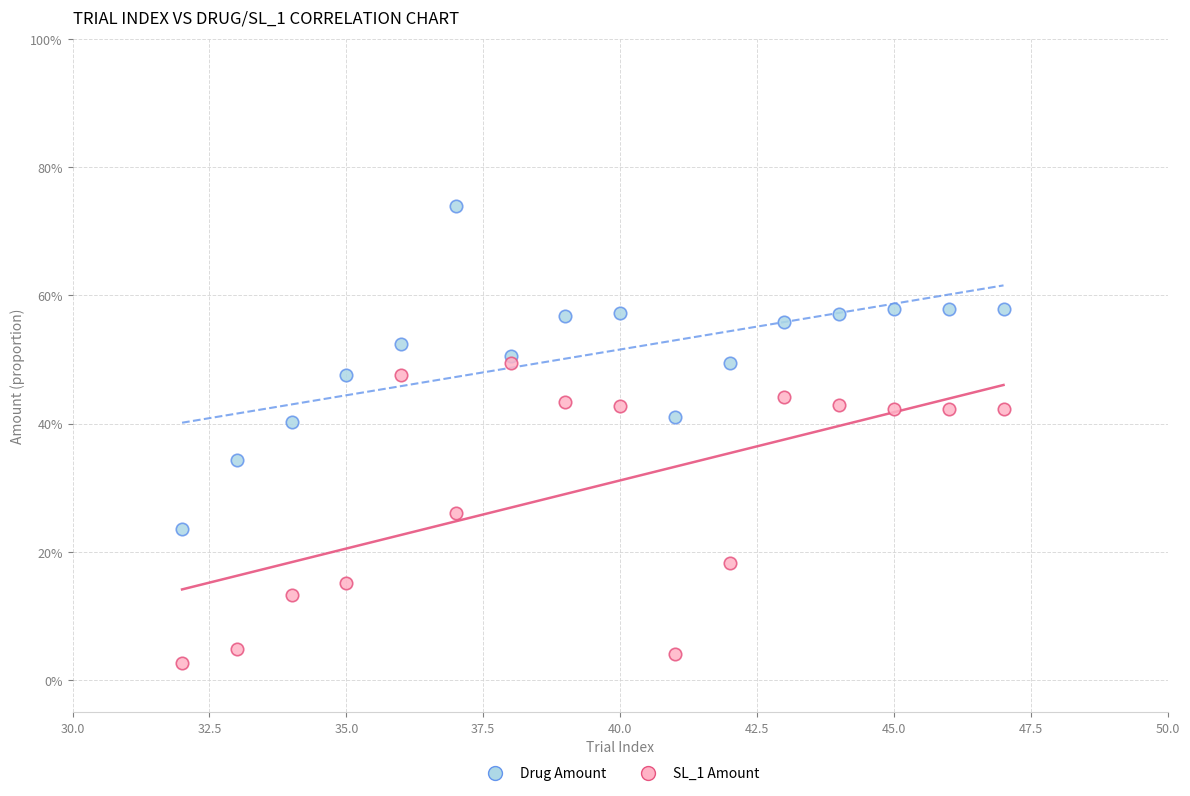

Which series reaches the minimum Y coordinate?

SL_1 Amount